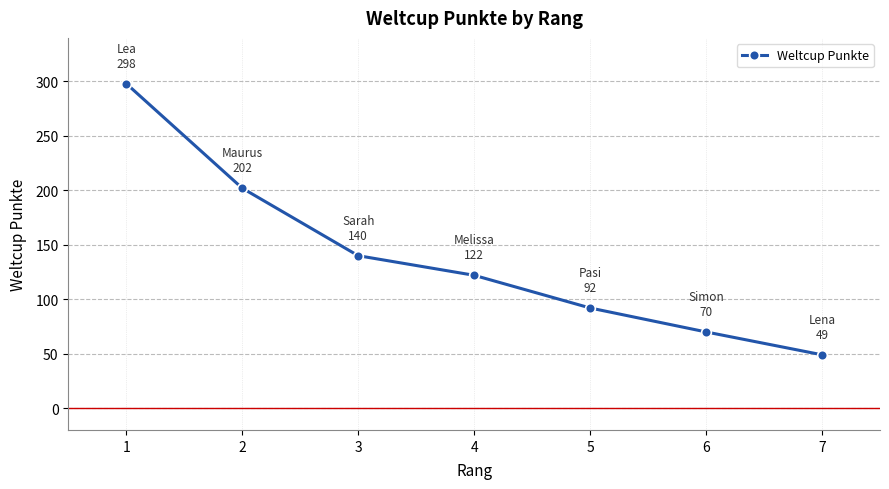

What is the smallest value displayed?

49